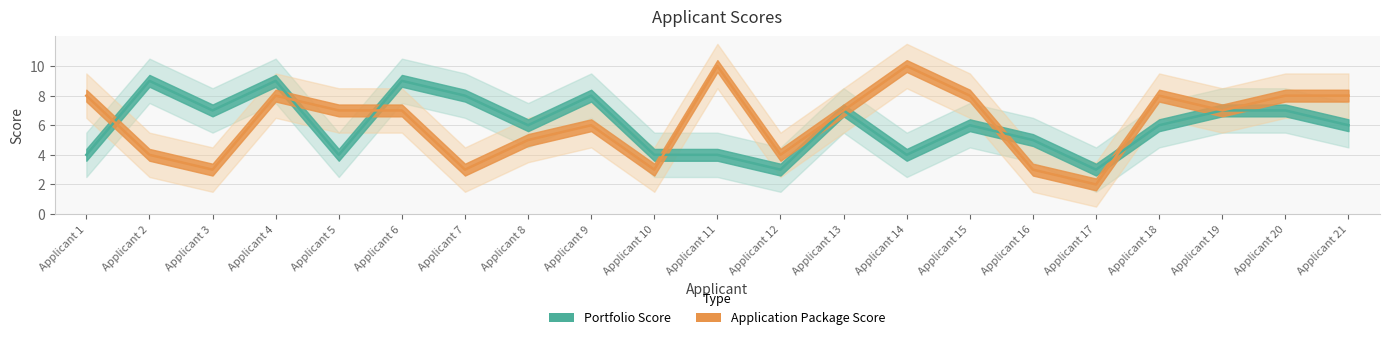

At Applicant 7, list the series in order from smallest to largest.

Application Package Score, Portfolio Score